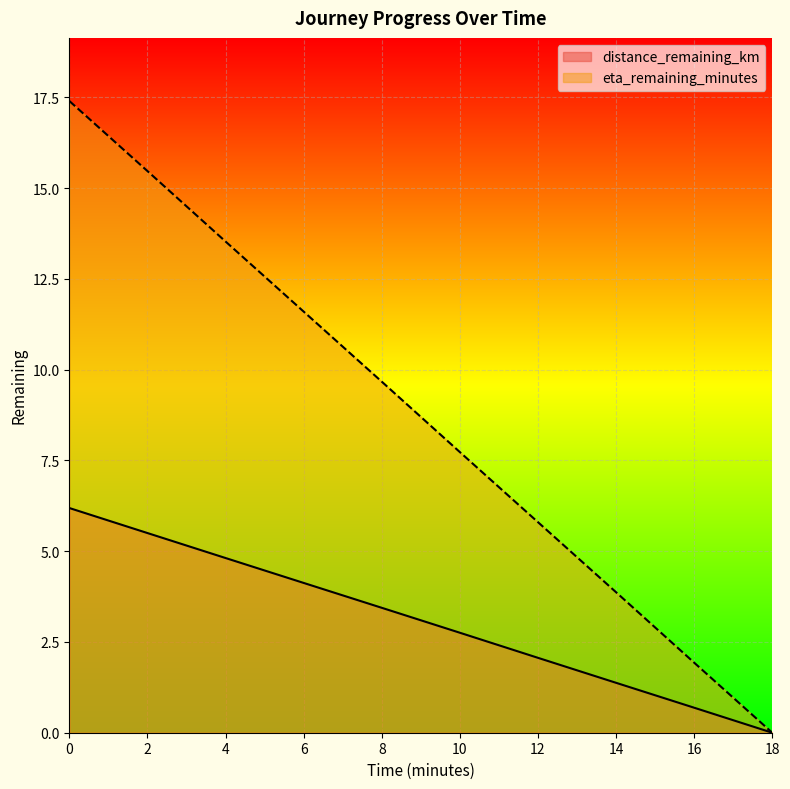

True or false: eta_remaining_minutes has more than 1 interior local peaks.

False